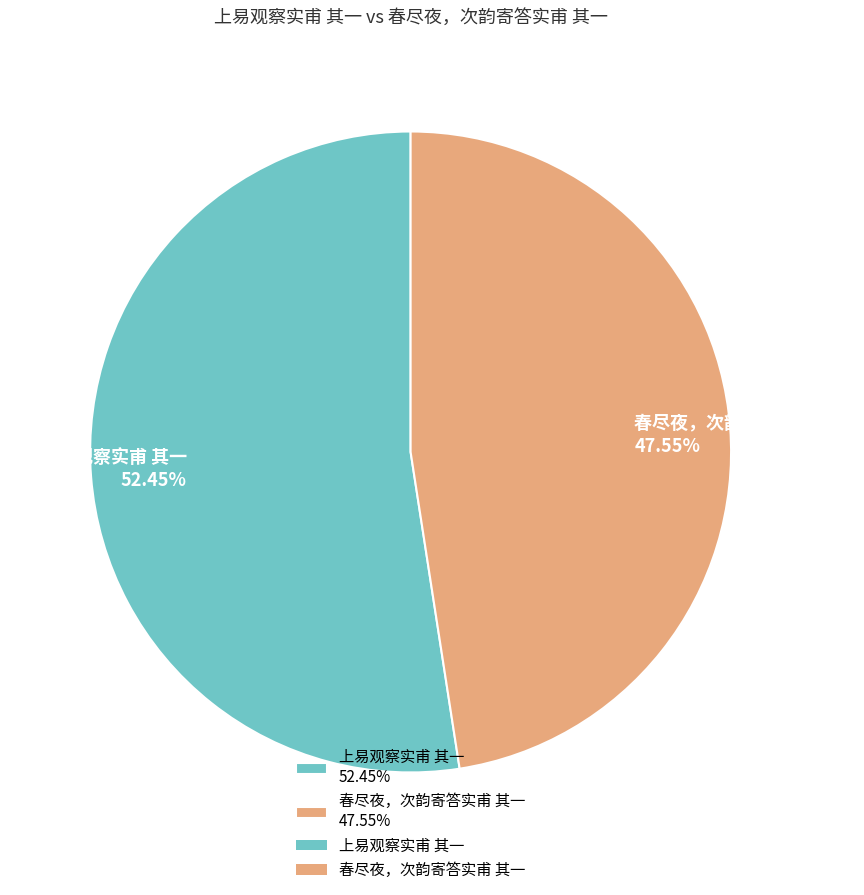

To the nearest percent, what is the combined percentage of 春尽夜，次韵寄答实甫 其一 and 上易观察实甫 其一?

100%